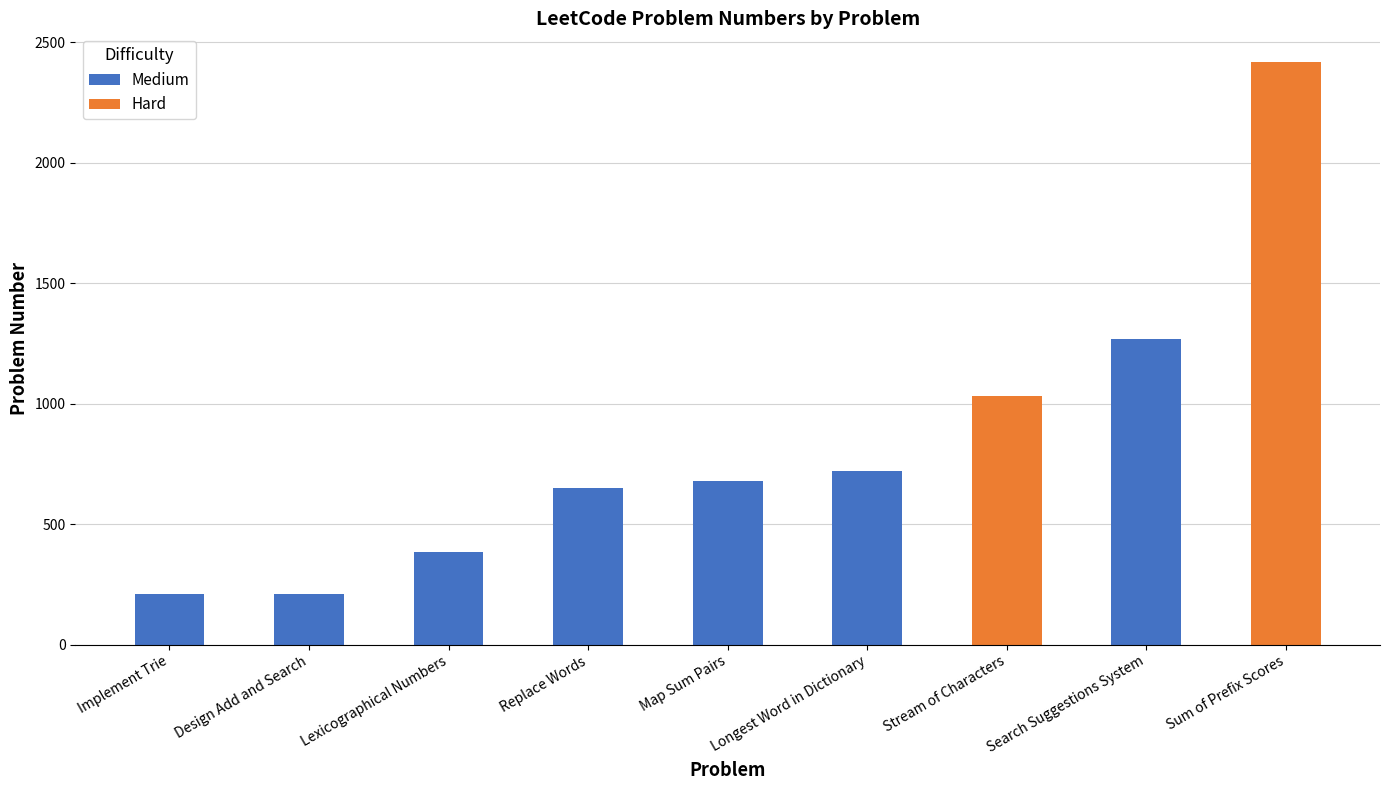

Reading left to right, what are all the values shown in this chart?

Medium: 208	211	386	648	677	720	0	1268	0
Hard: 0	0	0	0	0	0	1032	0	2416